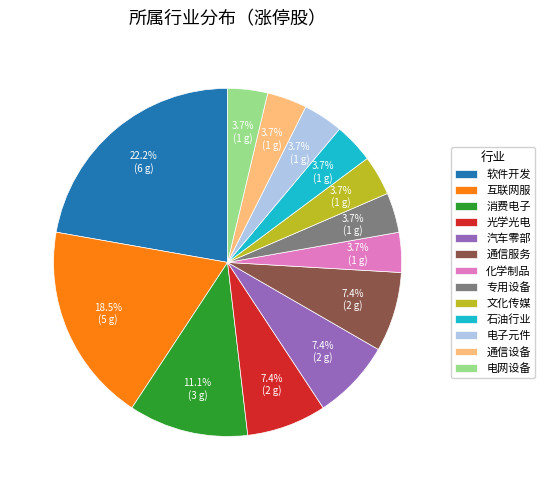

Combined, what portion of the pie is 消费电子 and 石油行业?

14.8%